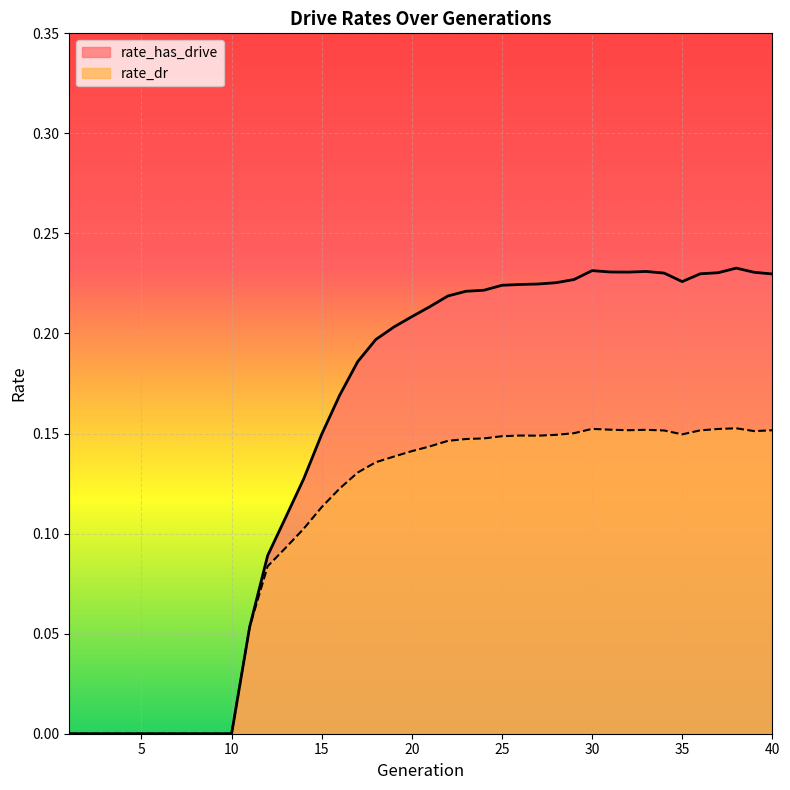

True or false: rate_has_drive has more than 2 interior local peaks.

True